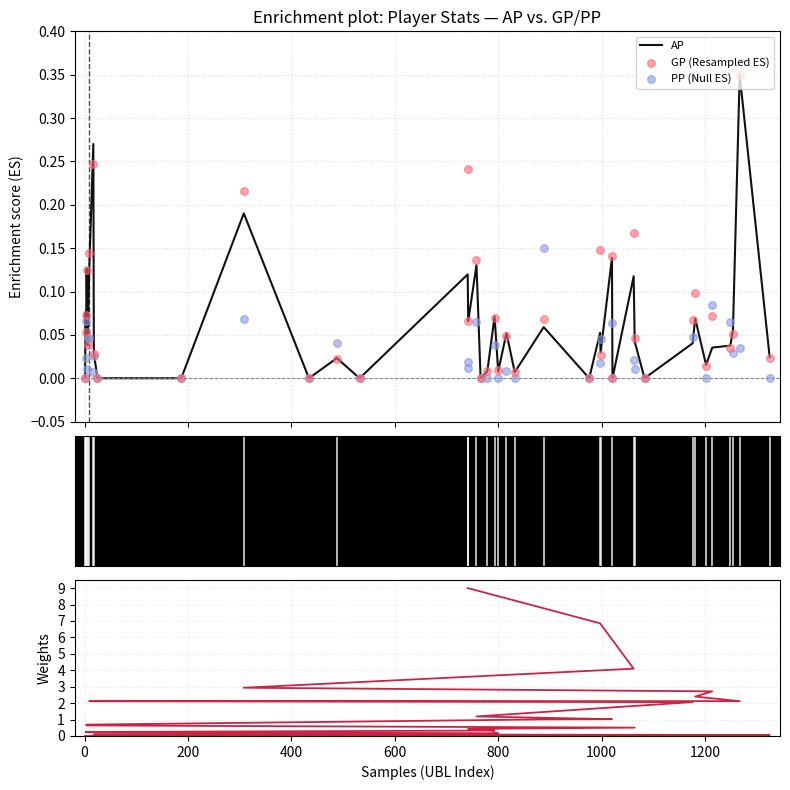

Which series has the largest Y range (max minus min)?

KP